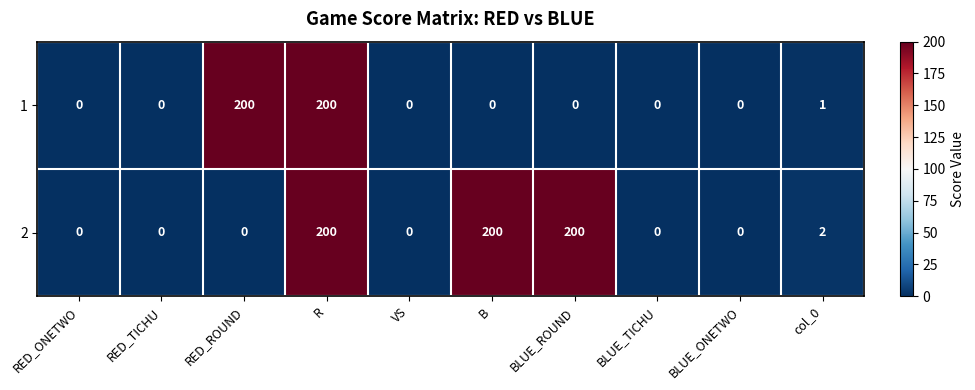

Reading left to right, what are all the values shown in this chart?

1: RED_ONETWO=0	RED_TICHU=0	RED_ROUND=200	R=200	VS=0	B=0	BLUE_ROUND=0	BLUE_TICHU=0	BLUE_ONETWO=0	col_0=1
2: RED_ONETWO=0	RED_TICHU=0	RED_ROUND=0	R=200	VS=0	B=200	BLUE_ROUND=200	BLUE_TICHU=0	BLUE_ONETWO=0	col_0=2